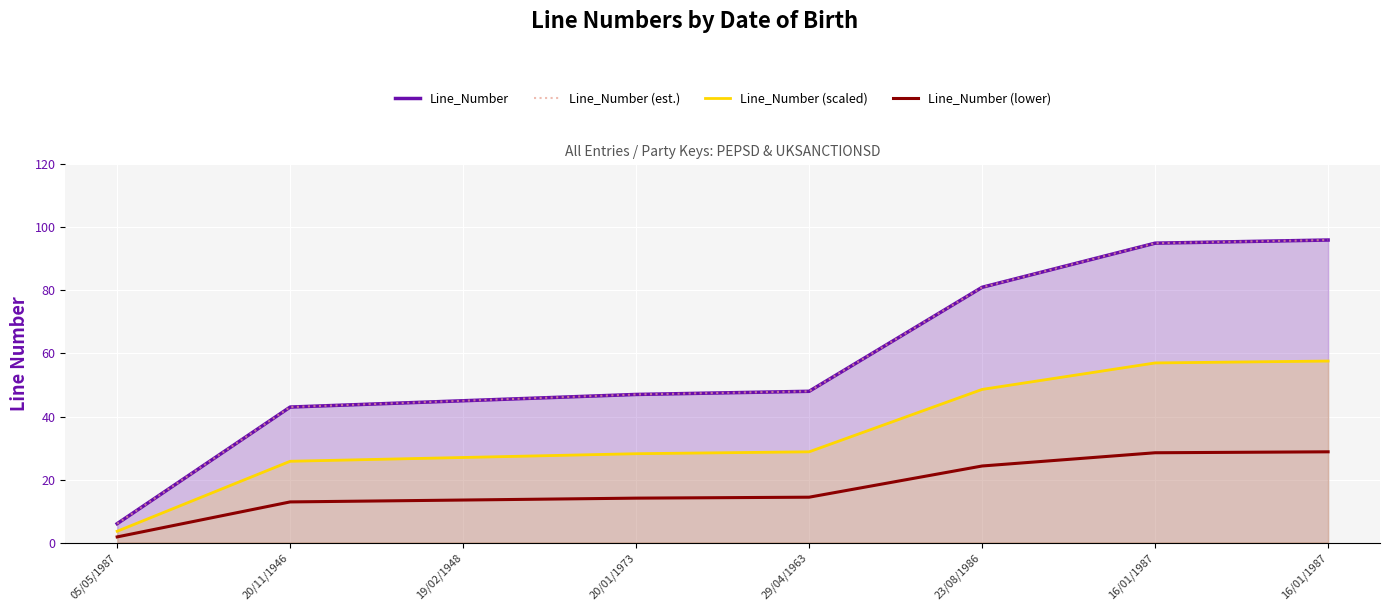

Which series has the widest spread of values?

Line_Number